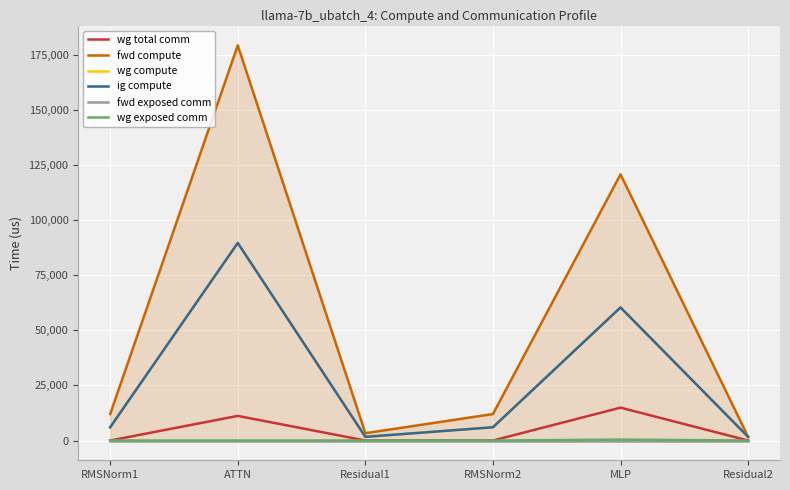

True or false: wg exposed comm and ig compute intersect in this chart.

False